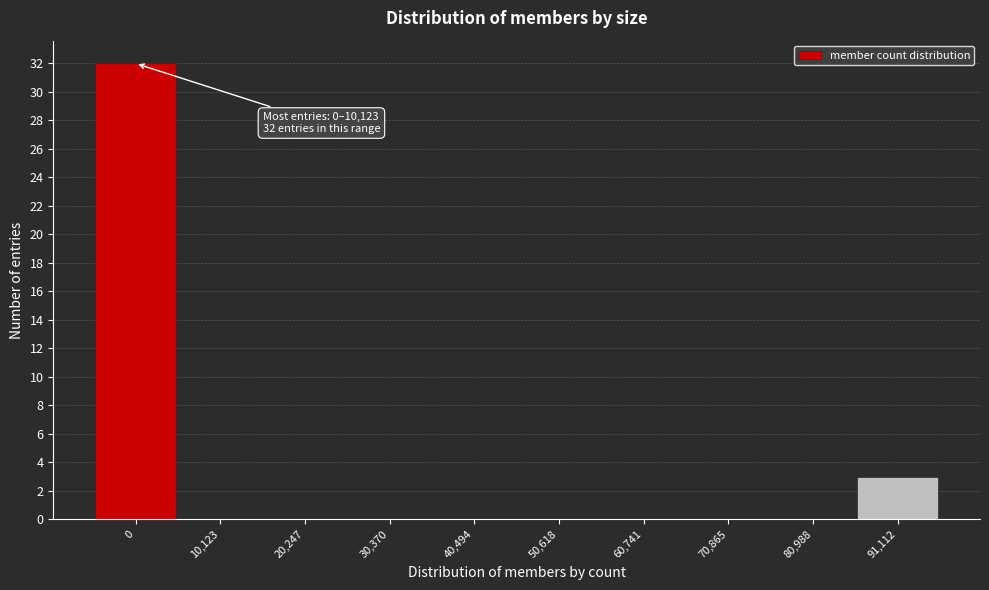

Reading left to right, transcribe all the data shown in this chart.

0=32	10,123=0	20,247=0	30,370=0	40,494=0	50,618=0	60,741=0	70,865=0	80,988=0	91,112=3